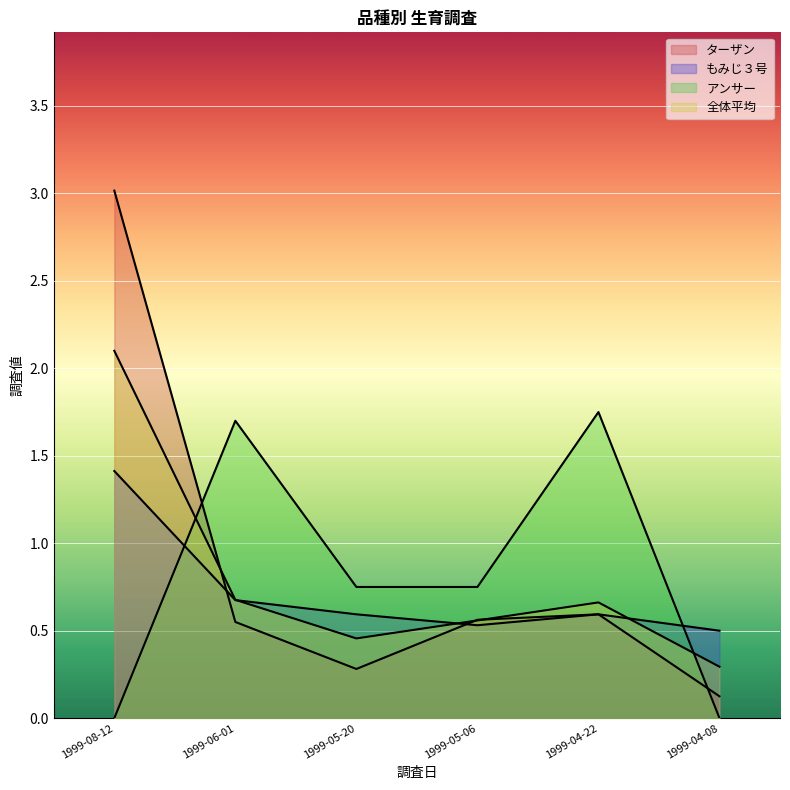

What is the difference between the maximum and minimum values in the もみじ３号 series?

0.9